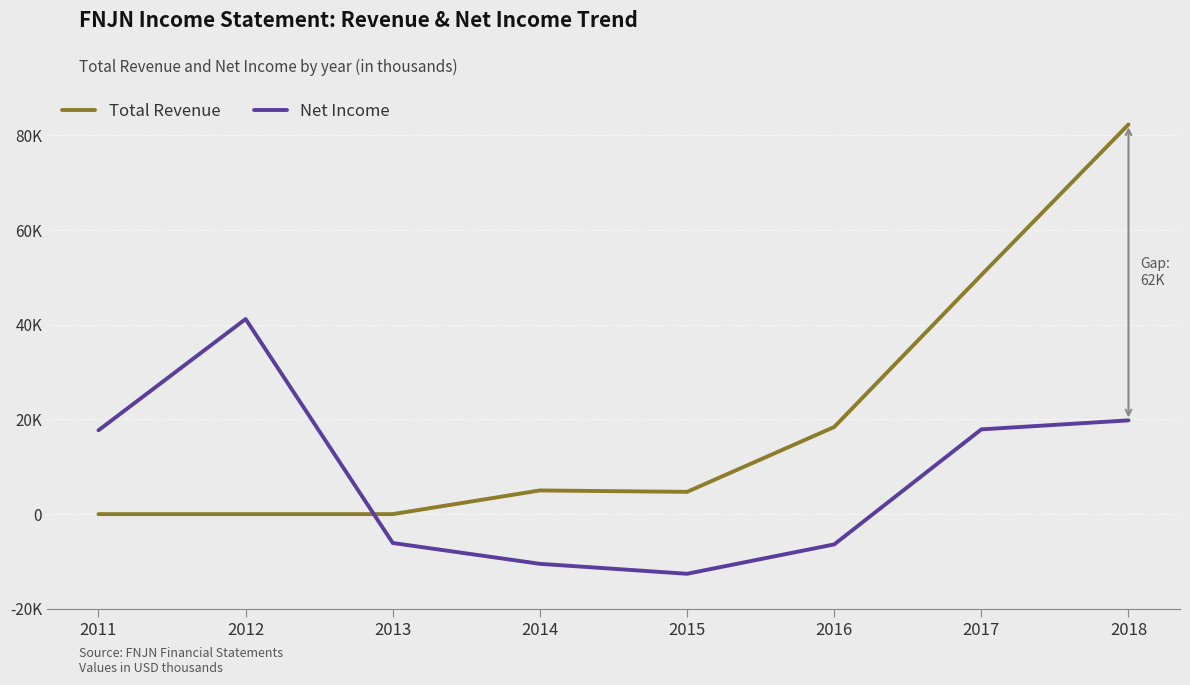

Does the chart display data point markers on the line(s)?

No